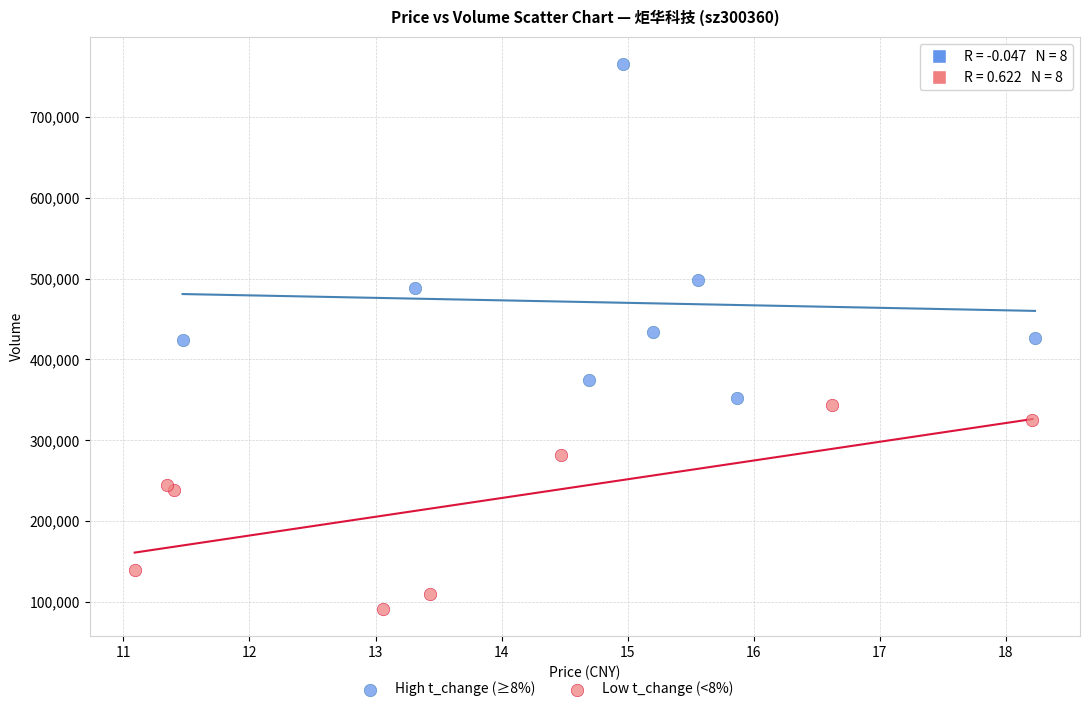

Which series reaches the maximum Y coordinate?

High t_change (≥8%)